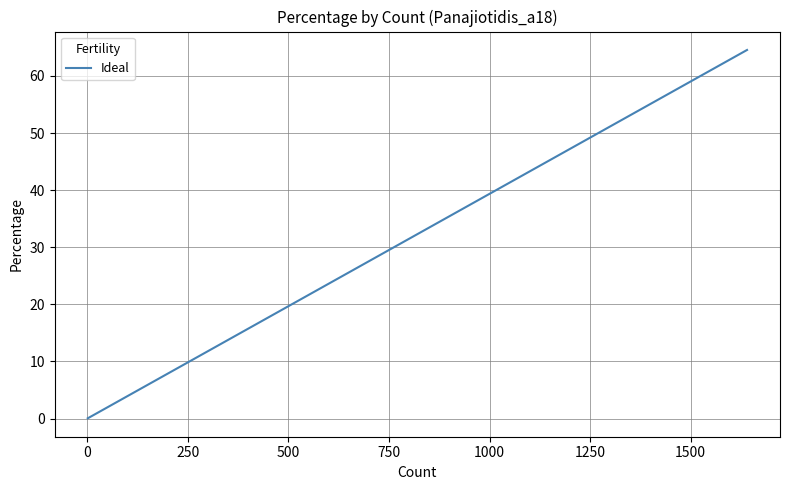

What is the value of the 12th point from the left?

0.6